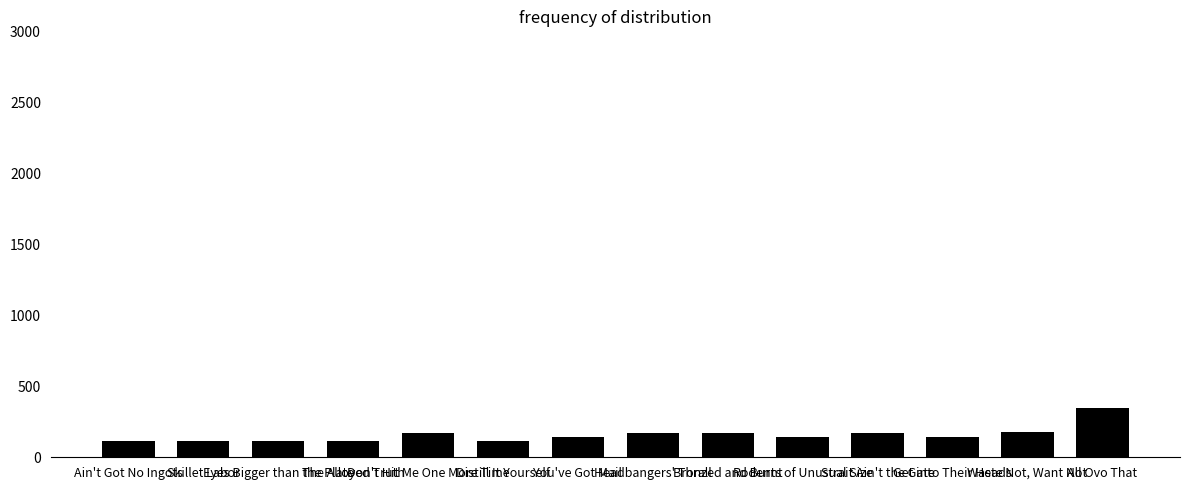

What is the minimum value shown in the chart?

112